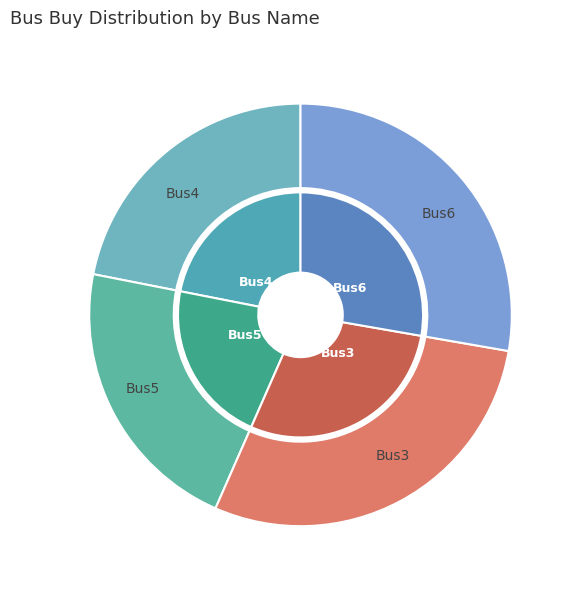

Between Bus6 and Bus5, which is larger?

Bus6